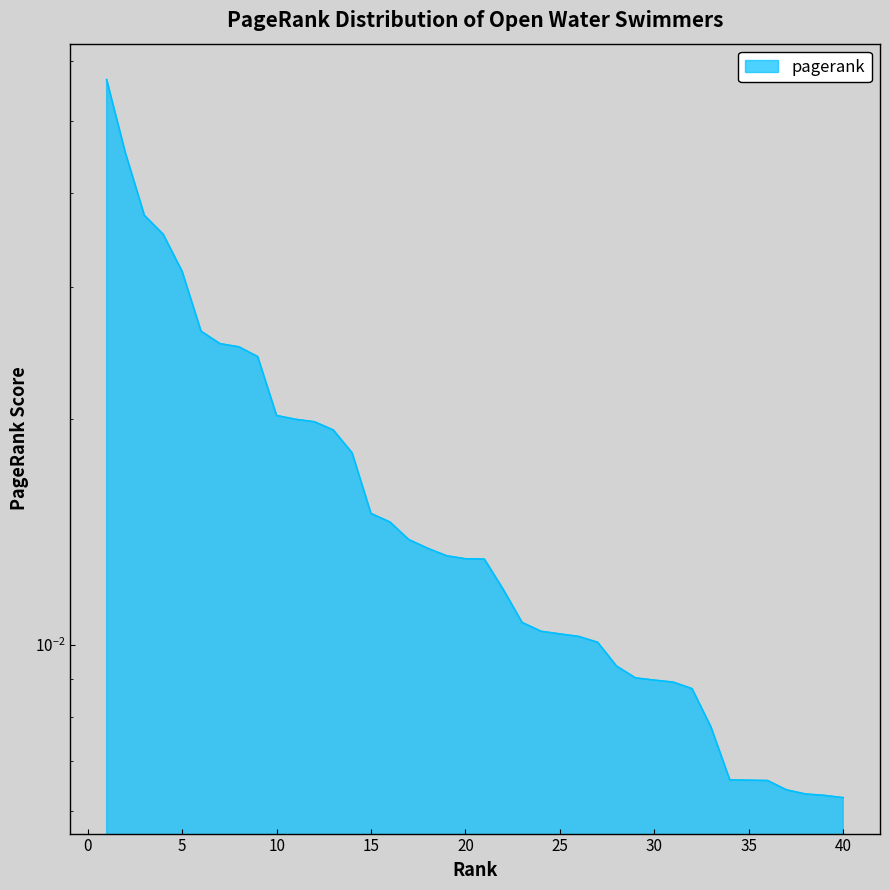

Between 22 and 9, which is larger?

9